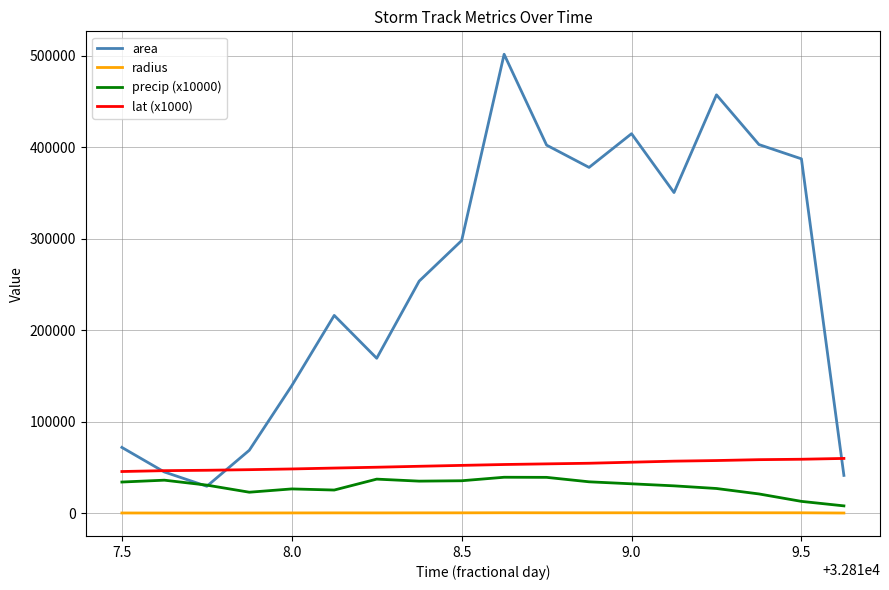

True or false: radius and lat (x1000) cross at least once.

False